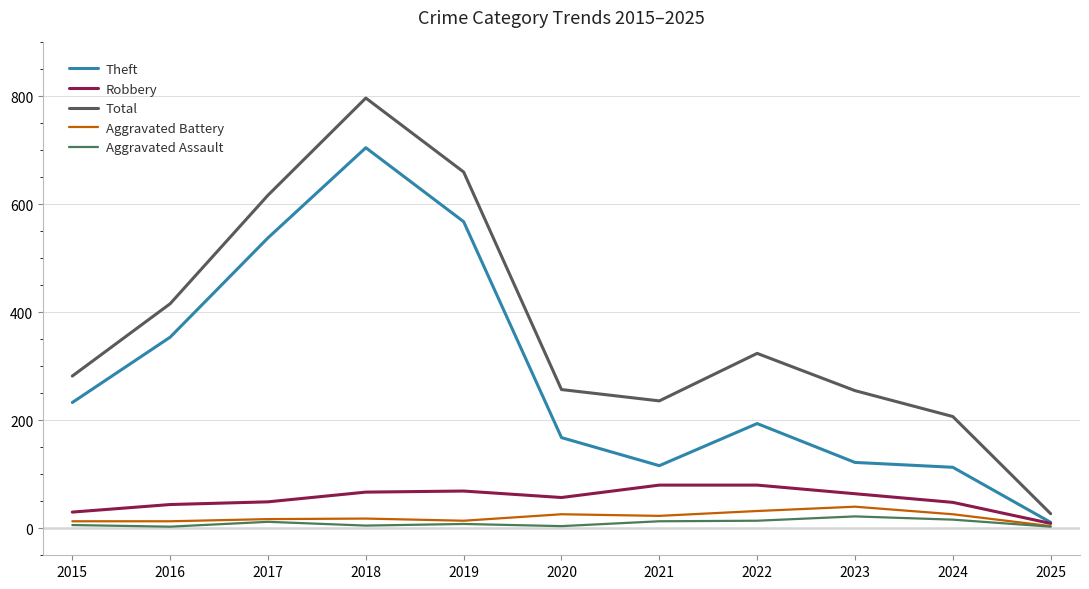

What is the total value across all series at 2025?

54